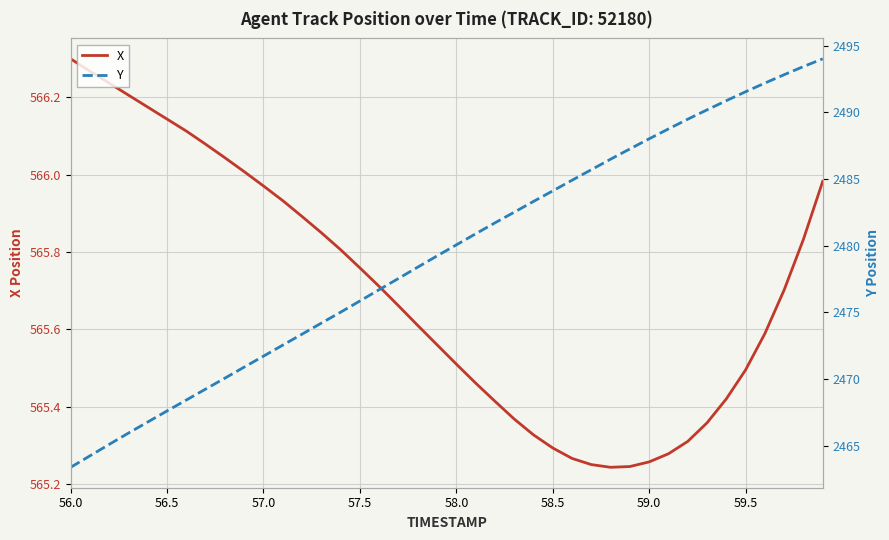

Which series has the largest range (max minus min)?

Y